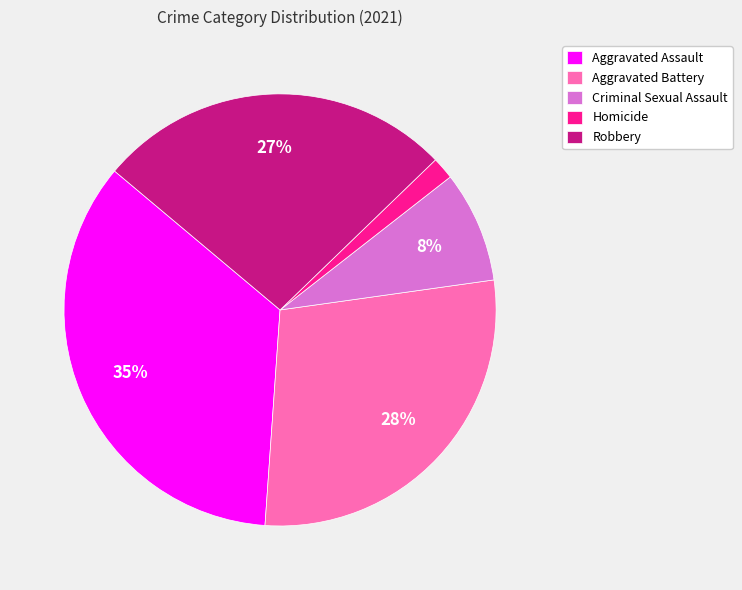

Rank the categories by value from lowest to highest.

Homicide, Criminal Sexual Assault, Robbery, Aggravated Battery, Aggravated Assault